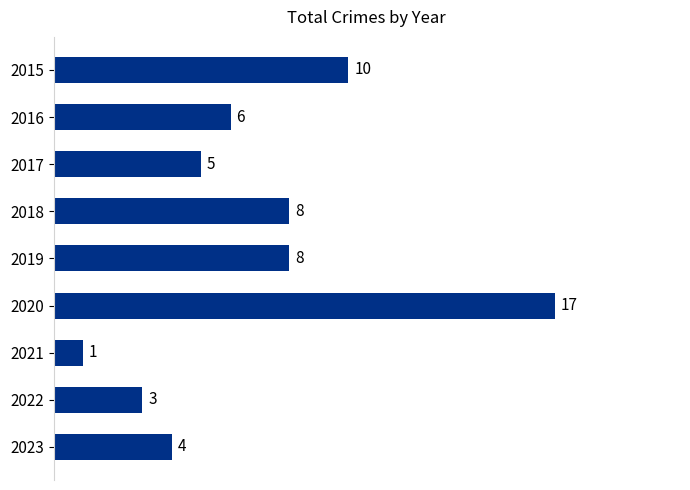

Which label corresponds to the largest value in the chart?

2020